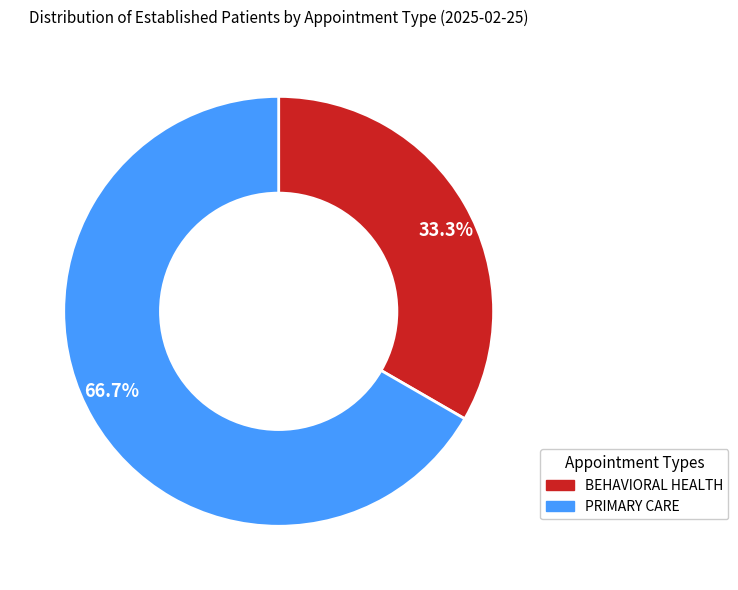

Between BEHAVIORAL HEALTH and PRIMARY CARE, which is larger?

PRIMARY CARE